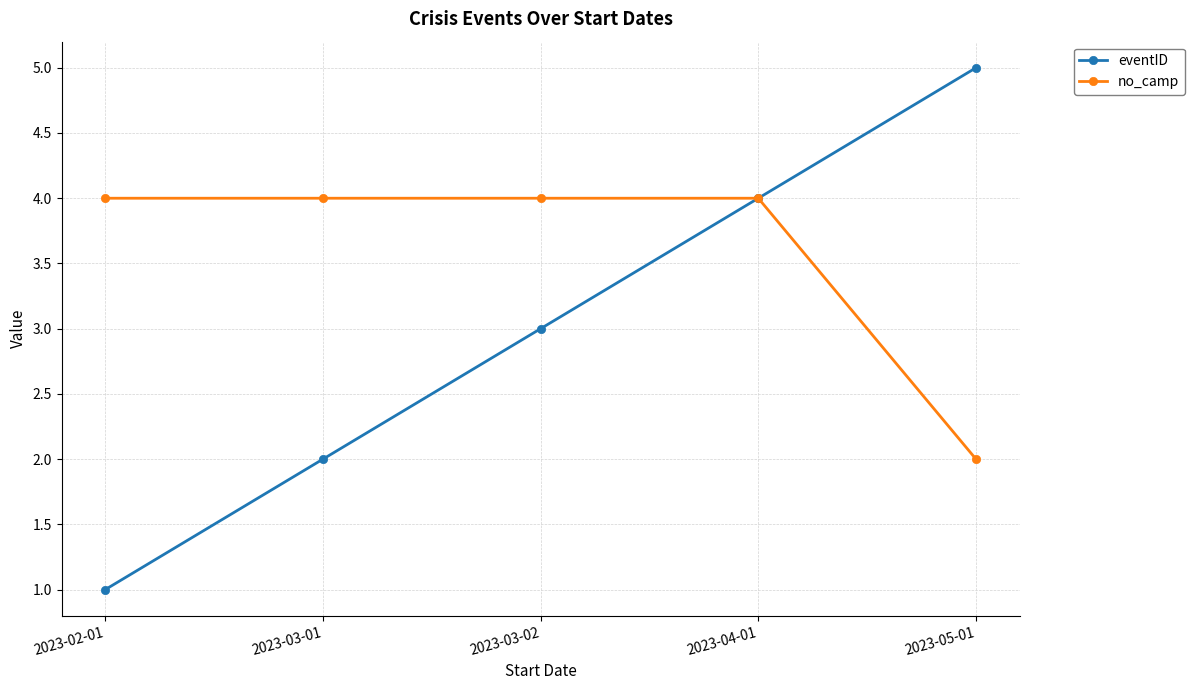

Between 2023-03-01 and 2023-05-01, which series saw the biggest shift?

eventID